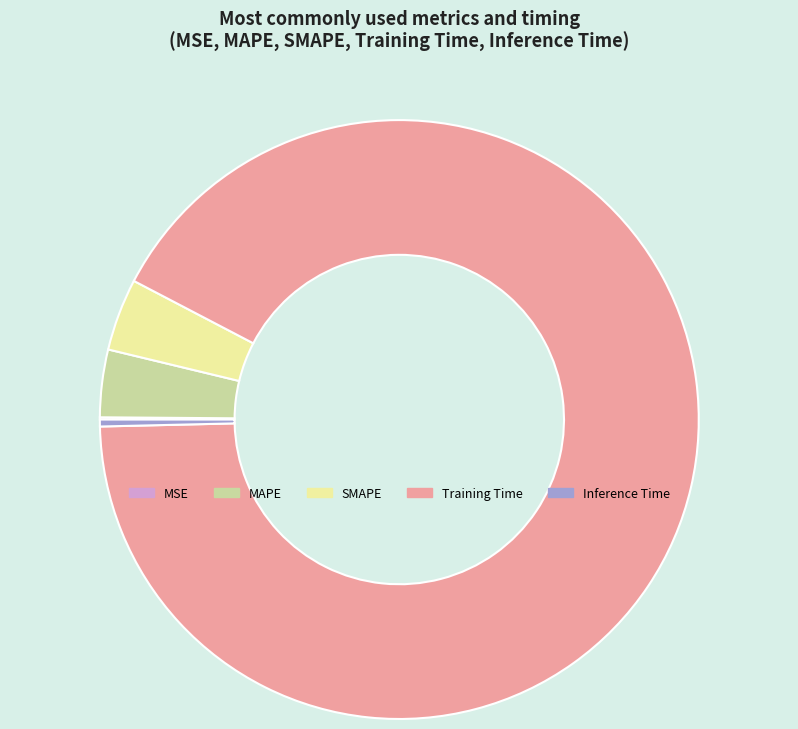

Do Training Time and Inference Time together represent more than half of the pie?

Yes